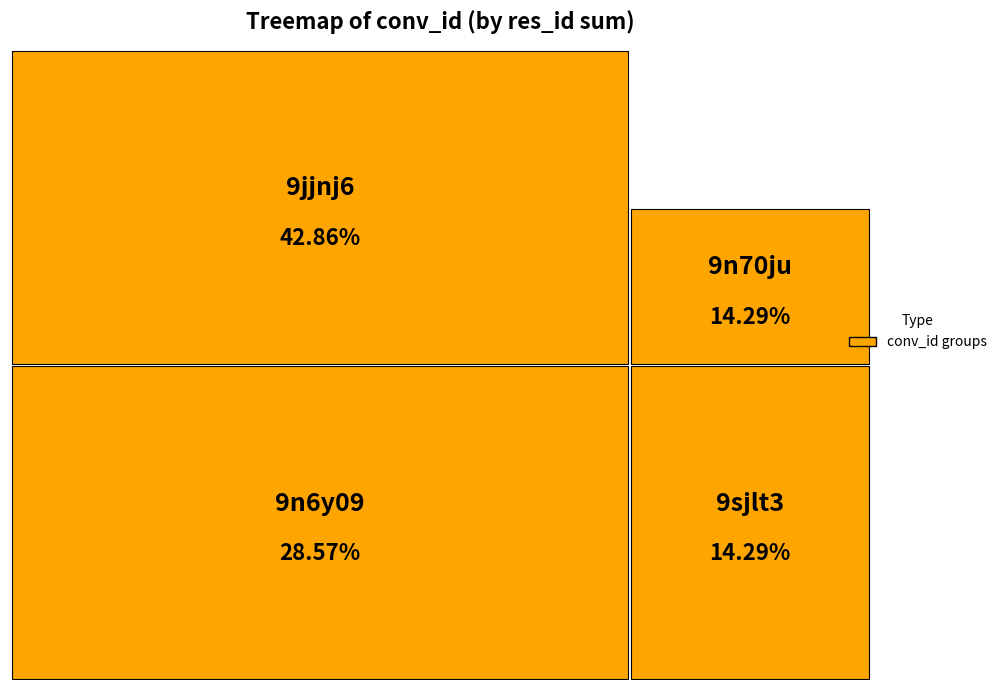

What is the smallest slice in the pie chart?

9n70ju